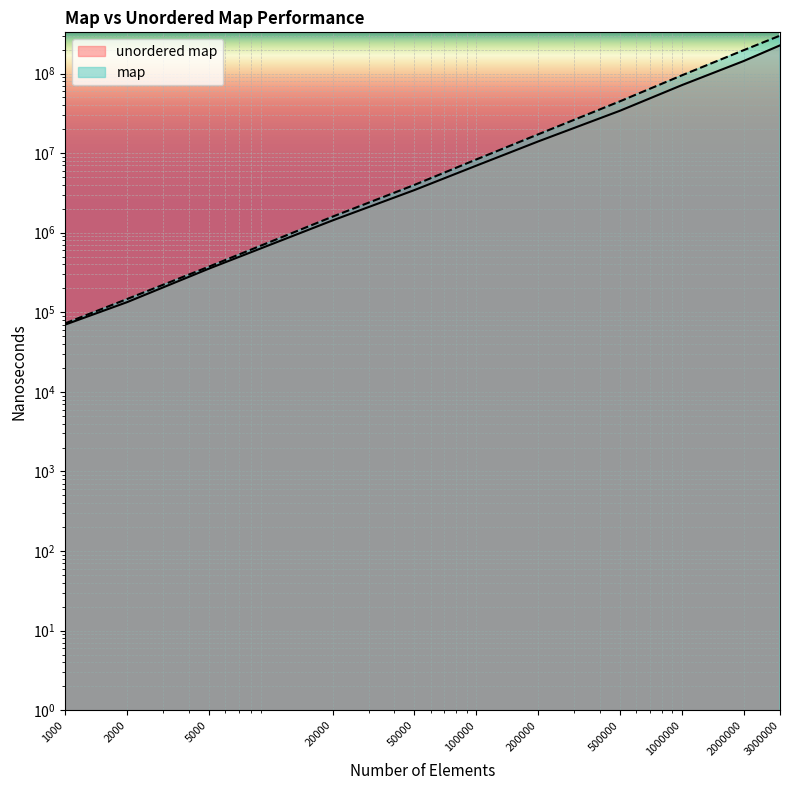

True or false: map and unordered map cross at least once.

False